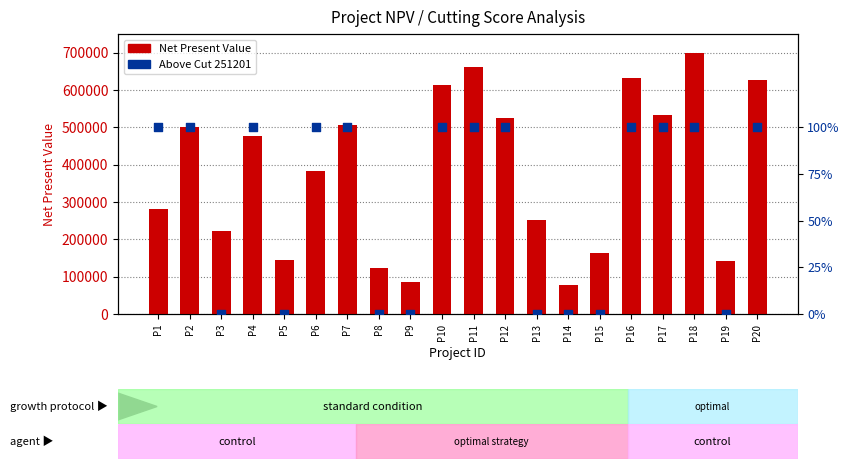

At which category is the sum across all series the highest?

P18